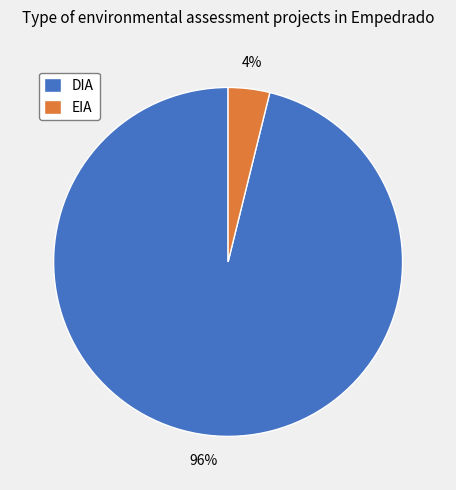

Do DIA and EIA together represent more than half of the pie?

Yes